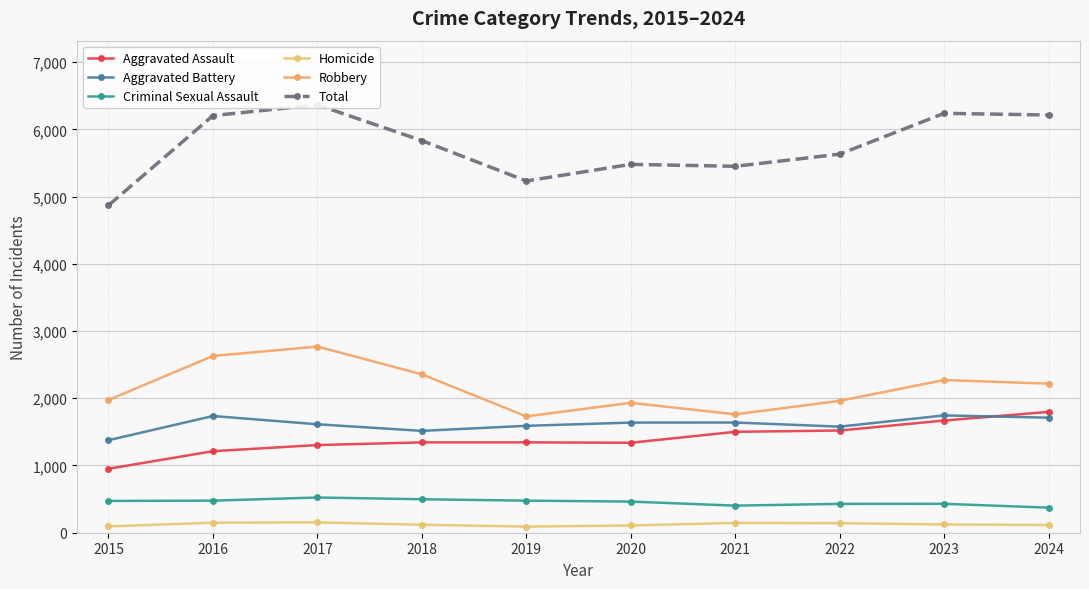

What is the total value across all series at 2022?

11262